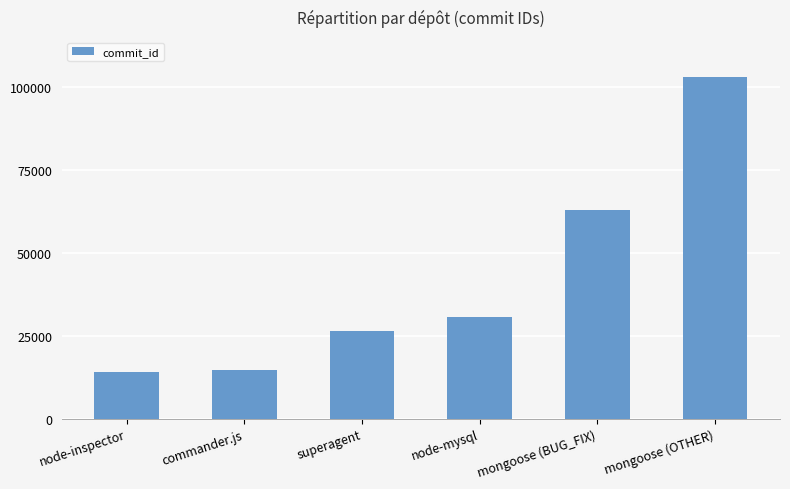

Where is the data nearest to the value 58432?

mongoose (BUG_FIX)